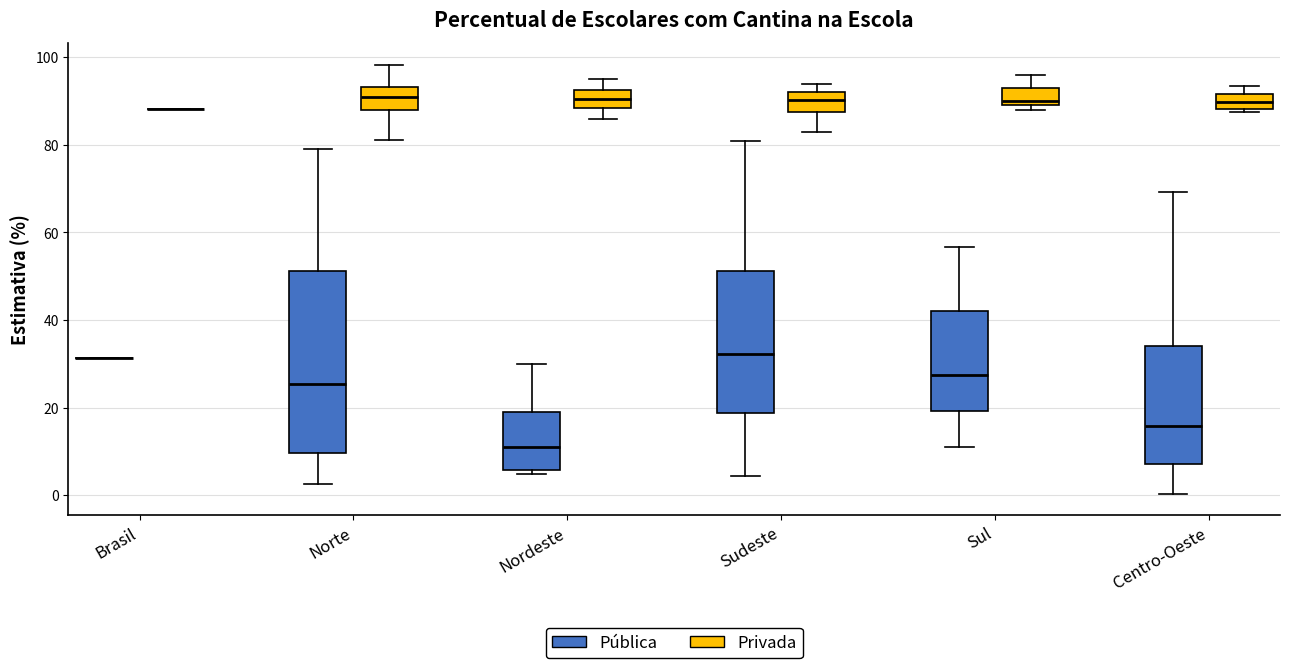

Reading left to right, read every box against the y-axis: the position of its median line, the range the box covers, and the ends of its whiskers. The values are not printed on the chart, so give them approximately, as read against the axis.

Brasil (Pública): box collapsed to a line at 32, whiskers 32 to 32
Brasil (Privada): box collapsed to a line at 88, whiskers 88 to 88
Norte (Pública): median 26, box 10 to 52, whiskers 2 to 80
Norte (Privada): median 92, box 88 to 94, whiskers 82 to 98
Nordeste (Pública): median 10, box 6 to 20, whiskers 4 to 30
Nordeste (Privada): median 90, box 88 to 92, whiskers 86 to 96
Sudeste (Pública): median 32, box 18 to 52, whiskers 4 to 80
Sudeste (Privada): median 90, box 88 to 92, whiskers 84 to 94
Sul (Pública): median 28, box 20 to 42, whiskers 12 to 56
Sul (Privada): median 90 (just above the box's lower edge), box 90 to 94, whiskers 88 to 96
Centro-Oeste (Pública): median 16, box 8 to 34, whiskers 0 to 70
Centro-Oeste (Privada): median 90, box 88 to 92, whiskers 88 (just below the box's lower edge) to 94